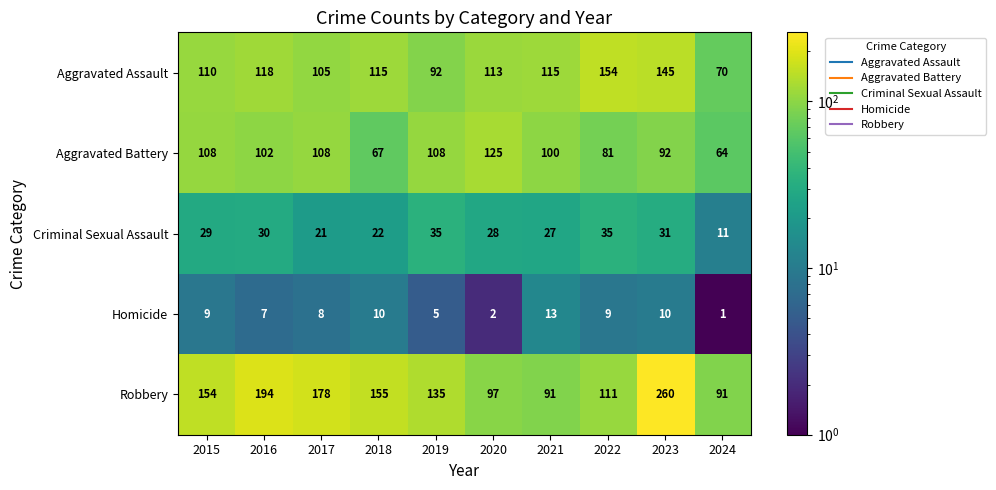

What is the difference between the Robbery values at 2018 and 2019?

20